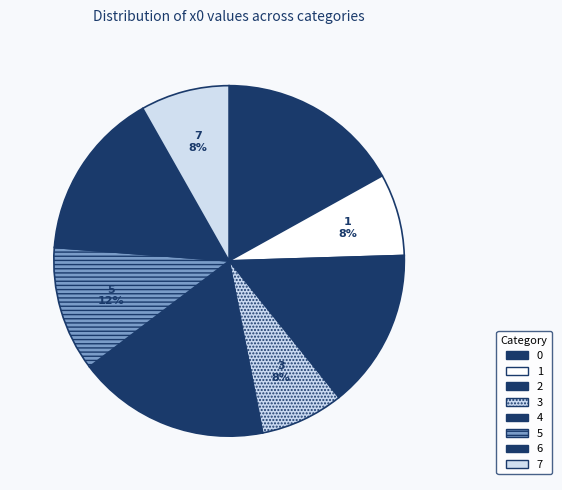

Count the number of slices in the pie.

8